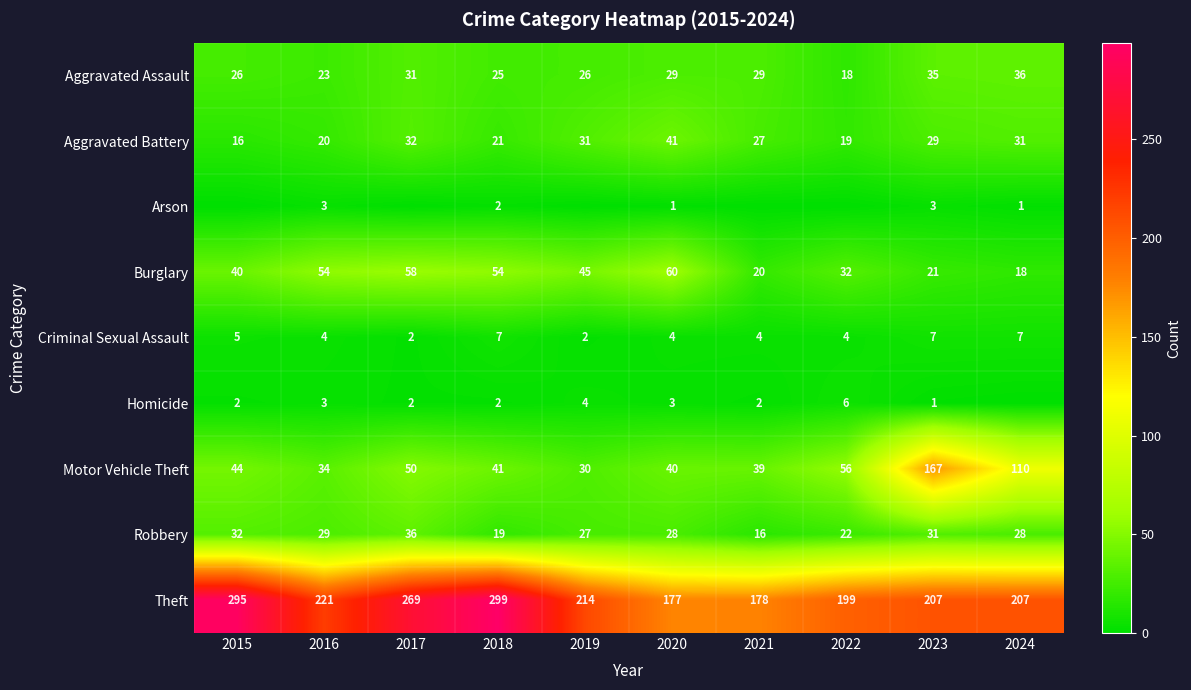

How many data points in Burglary are less than 45?

5